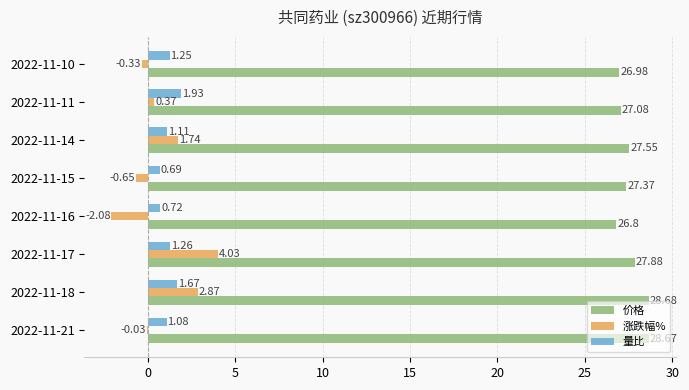

Which series has the largest total across all categories?

价格